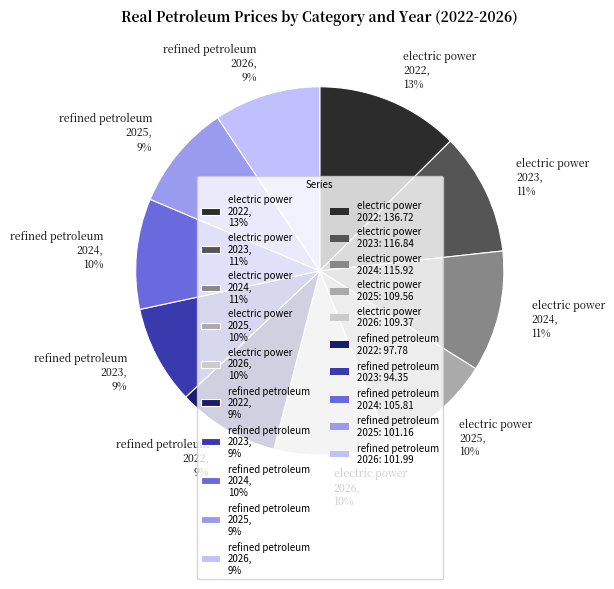

Is the sum of electric power 2026, 10% and refined petroleum 2026, 9% greater than half?

No